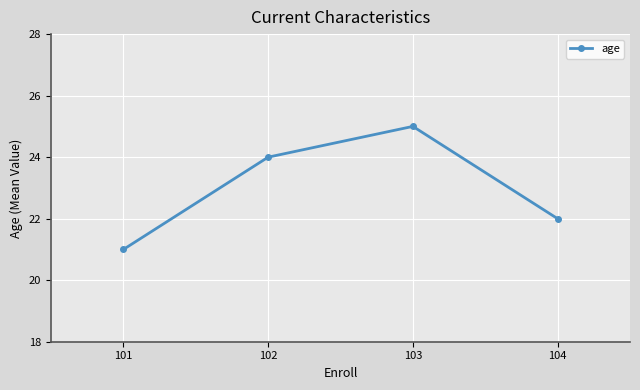

How many lines are shown in the chart?

1